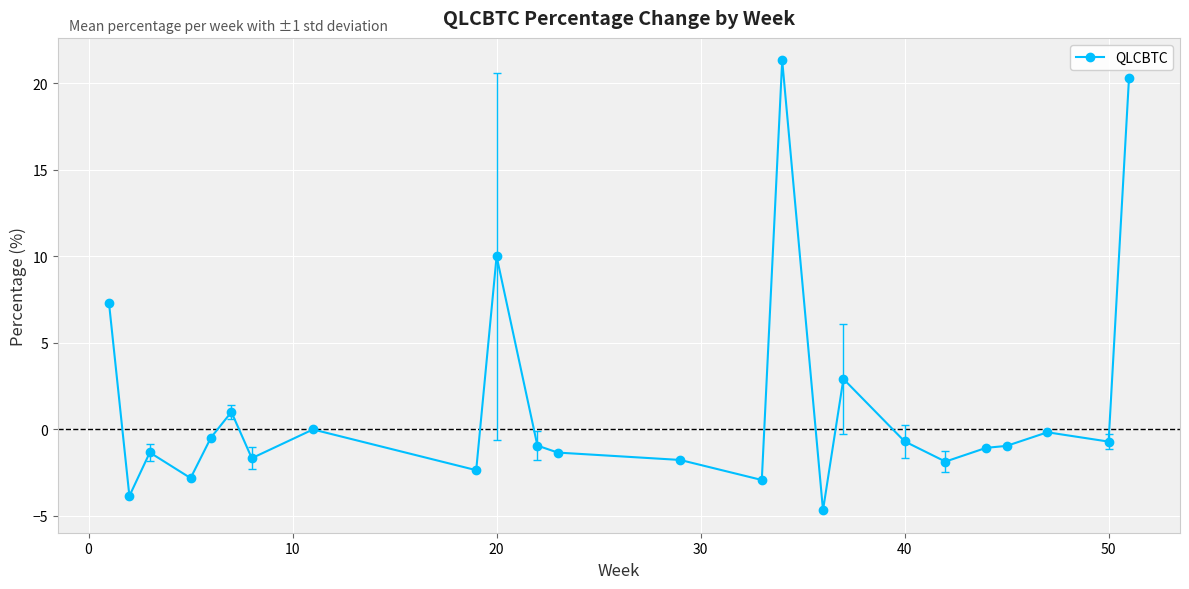

True or false: there are more than 1 points higher than both neighbors.

True